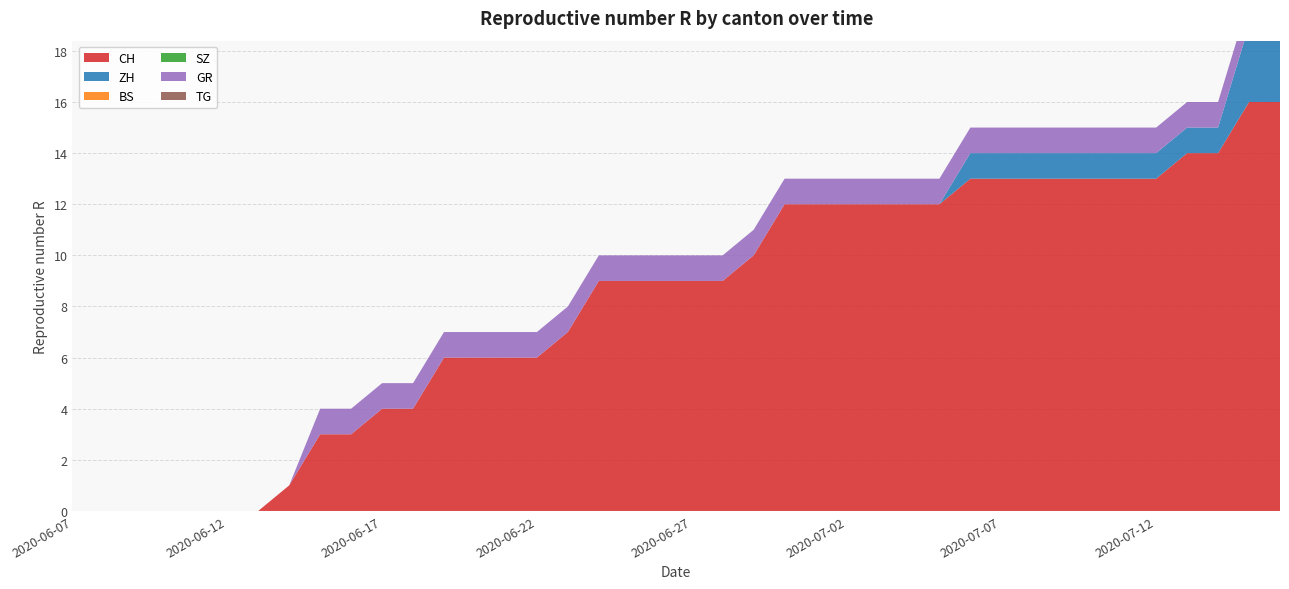

Reading left to right, list all the values displayed in this chart.

CH: 0	0	0	0	0	0	0	1	3	3	4	4	6	6	6	6	7	9	9	9	9	9	10	12	12	12	12	12	12	13	13	13	13	13	13	13	14	14	16	16
ZH: 0	0	0	0	0	0	0	0	0	0	0	0	0	0	0	0	0	0	0	0	0	0	0	0	0	0	0	0	0	1	1	1	1	1	1	1	1	1	3	3
BS: 0	0	0	0	0	0	0	0	0	0	0	0	0	0	0	0	0	0	0	0	0	0	0	0	0	0	0	0	0	0	0	0	0	0	0	0	0	0	0	0
SZ: 0	0	0	0	0	0	0	0	0	0	0	0	0	0	0	0	0	0	0	0	0	0	0	0	0	0	0	0	0	0	0	0	0	0	0	0	0	0	0	0
GR: 0	0	0	0	0	0	0	0	1	1	1	1	1	1	1	1	1	1	1	1	1	1	1	1	1	1	1	1	1	1	1	1	1	1	1	1	1	1	1	1
TG: 0	0	0	0	0	0	0	0	0	0	0	0	0	0	0	0	0	0	0	0	0	0	0	0	0	0	0	0	0	0	0	0	0	0	0	0	0	0	0	0